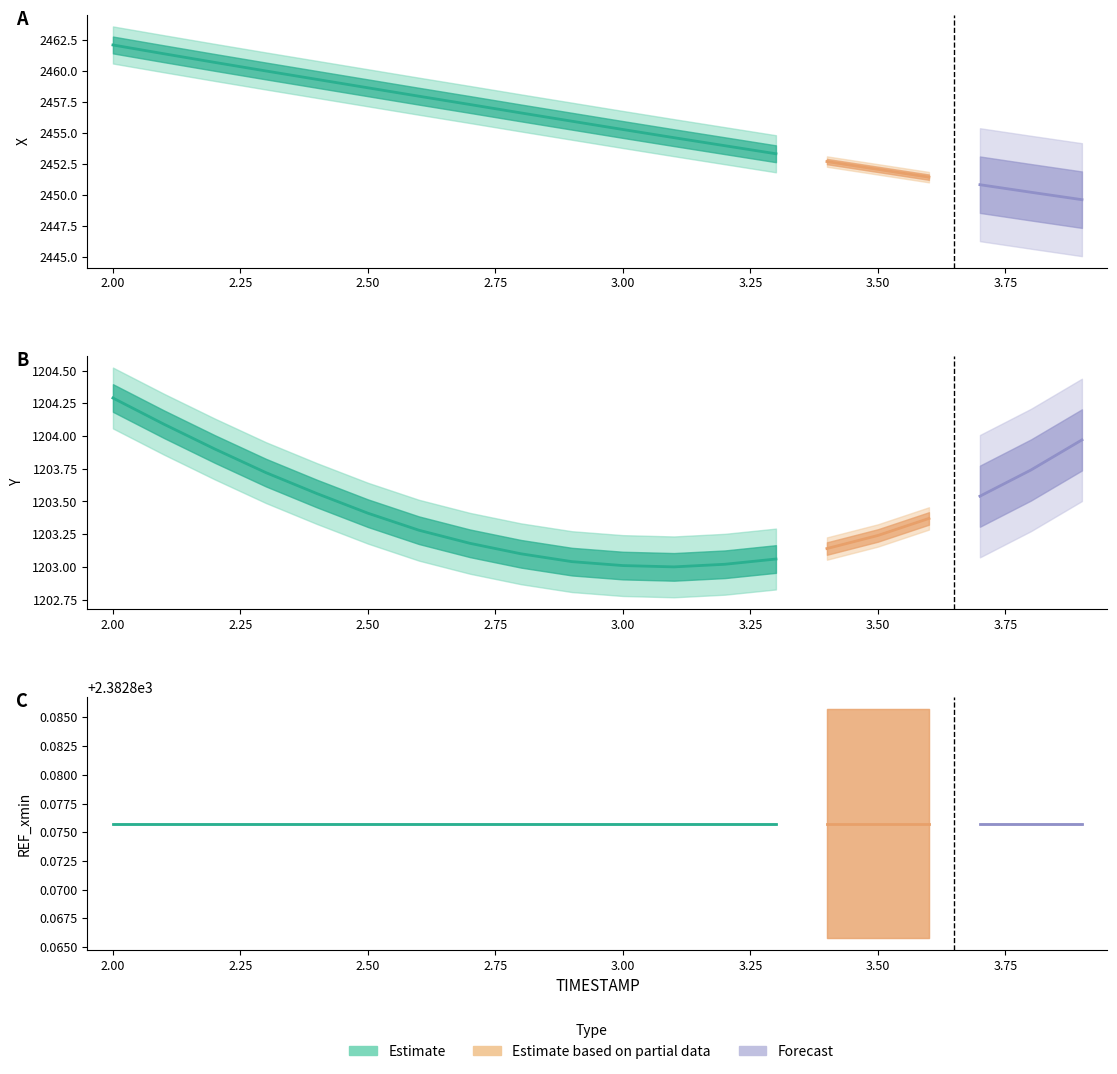

Count the number of data series in this chart.

3